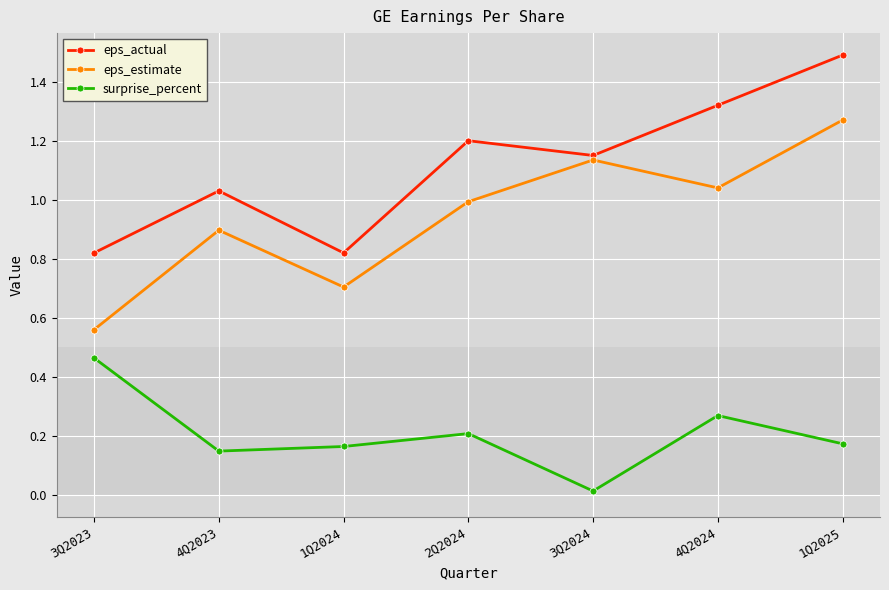

Does the chart have visible grid lines?

Yes